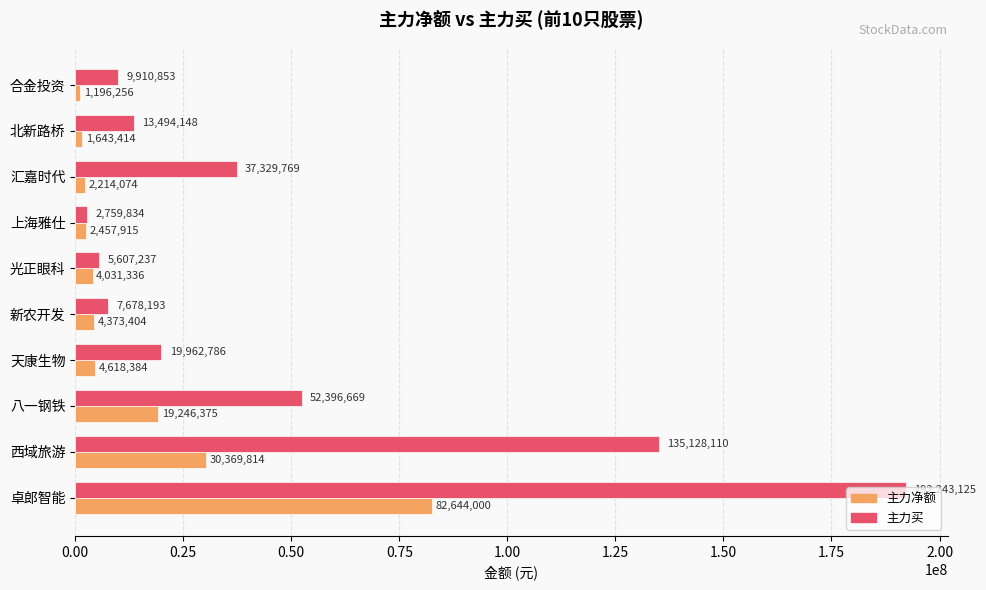

Which series has the widest spread of values?

主力买